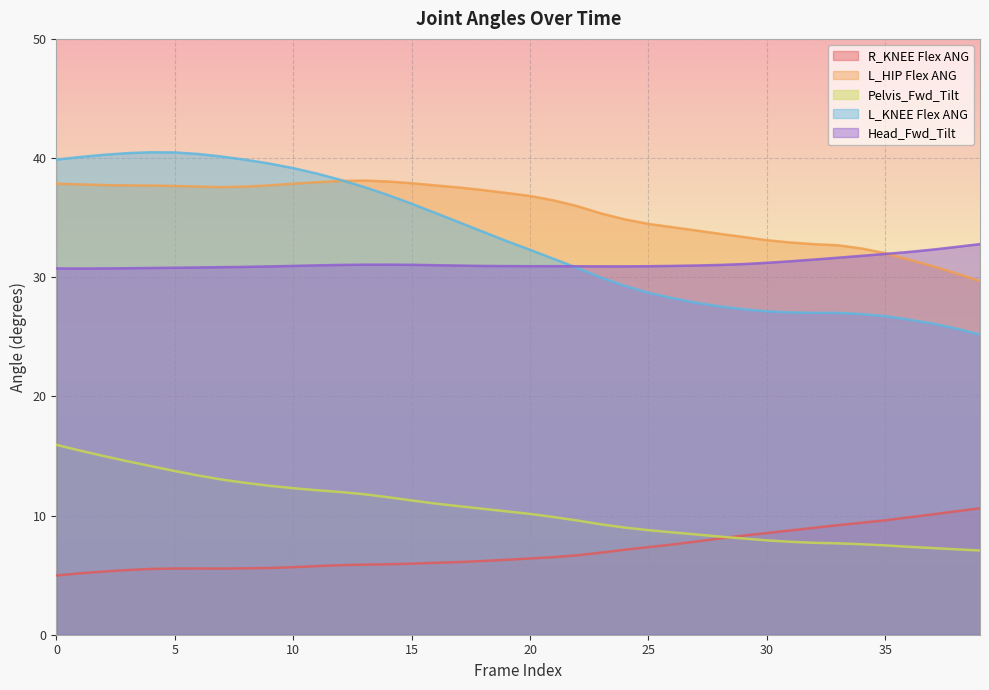

Reading left to right, extract all data points from this chart.

R_KNEE Flex ANG: 5.0	5.2	5.3	5.4	5.5	5.6	5.6	5.5	5.6	5.6	5.7	5.8	5.8	5.9	5.9	6.0	6.0	6.1	6.2	6.3	6.4	6.5	6.7	6.9	7.1	7.4	7.6	7.8	8.1	8.3	8.5	8.8	9.0	9.2	9.4	9.6	9.9	10.1	10.4	10.6
L_HIP Flex ANG: 37.9	37.8	37.7	37.7	37.7	37.7	37.6	37.6	37.6	37.7	37.8	38.0	38.1	38.1	38.0	37.9	37.7	37.5	37.3	37.1	36.8	36.4	36.0	35.4	34.9	34.5	34.2	33.9	33.6	33.4	33.1	32.9	32.8	32.7	32.4	32.0	31.5	30.9	30.3	29.7
Pelvis_Fwd_Tilt: 15.9	15.5	15.0	14.6	14.1	13.7	13.4	13.0	12.7	12.5	12.3	12.1	12.0	11.8	11.5	11.3	11.0	10.8	10.6	10.4	10.1	9.9	9.6	9.3	9.0	8.8	8.6	8.4	8.2	8.1	7.9	7.8	7.7	7.7	7.6	7.5	7.4	7.3	7.2	7.1
L_KNEE Flex ANG: 39.9	40.1	40.3	40.4	40.5	40.5	40.3	40.1	39.9	39.5	39.2	38.7	38.2	37.6	36.9	36.2	35.4	34.6	33.8	33.0	32.3	31.5	30.8	30.0	29.3	28.7	28.2	27.9	27.6	27.3	27.1	27.0	27.0	27.0	26.9	26.7	26.4	26.1	25.7	25.2
Head_Fwd_Tilt: 30.7	30.7	30.7	30.8	30.8	30.8	30.8	30.8	30.9	30.9	30.9	31.0	31.0	31.1	31.1	31.0	31.0	31.0	30.9	30.9	30.9	30.9	30.9	30.9	30.9	30.9	30.9	31.0	31.0	31.1	31.2	31.3	31.5	31.6	31.8	32.0	32.1	32.3	32.5	32.8